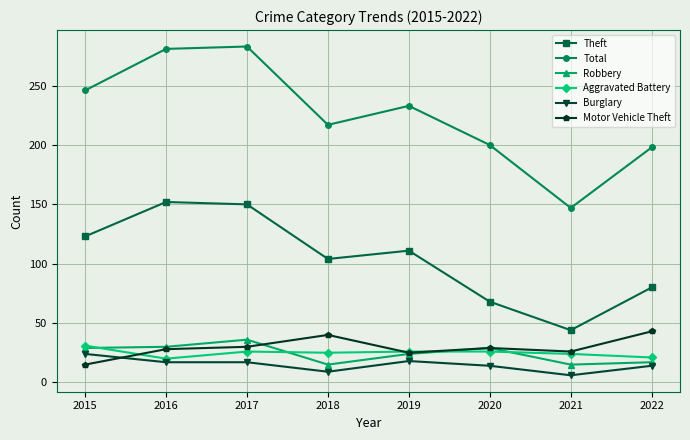

Is it true that Total equals 346 at 2022?

False